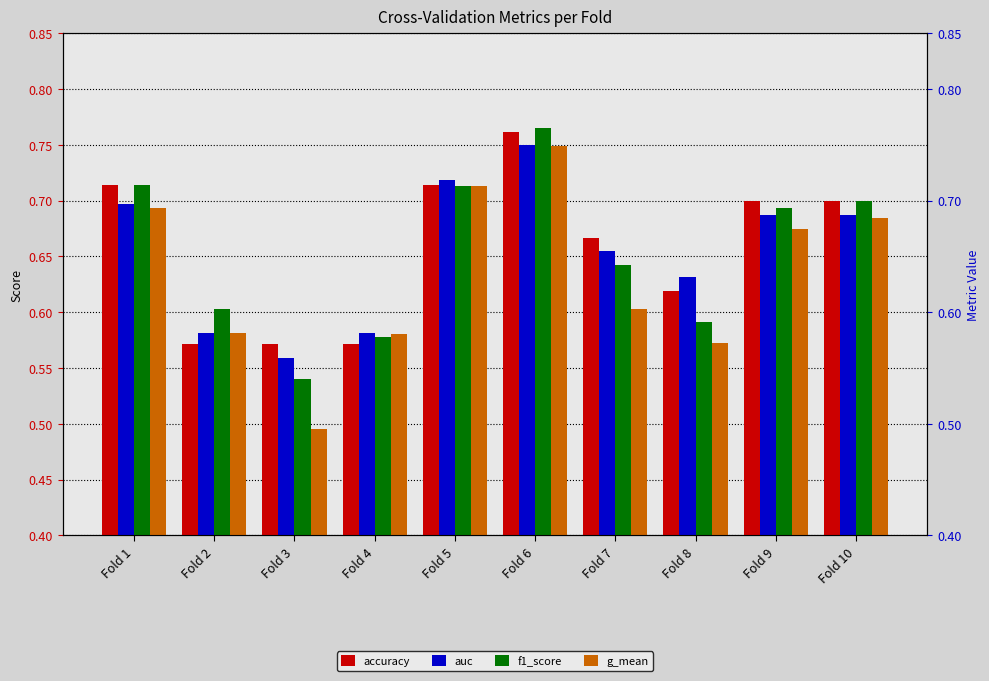

True or false: accuracy has a value of 0.7 at Fold 5.

True